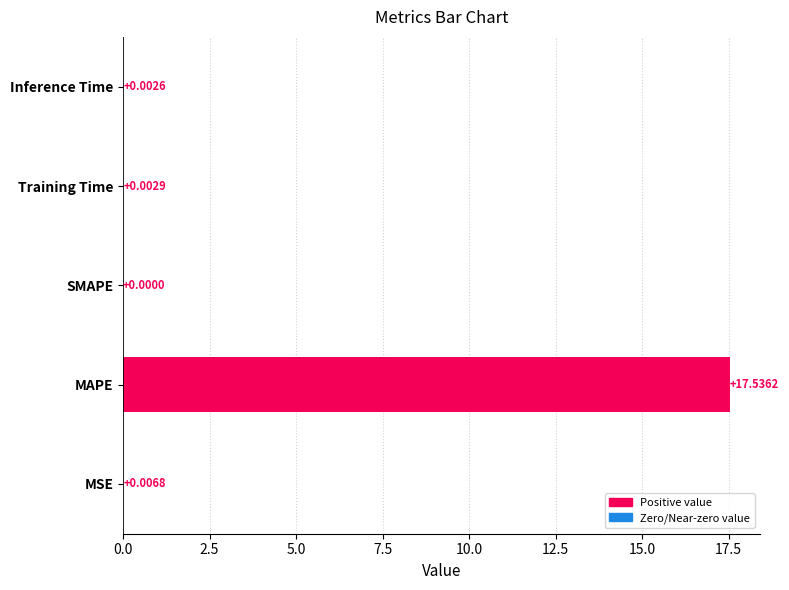

At which label is the value closest to 8?

MSE